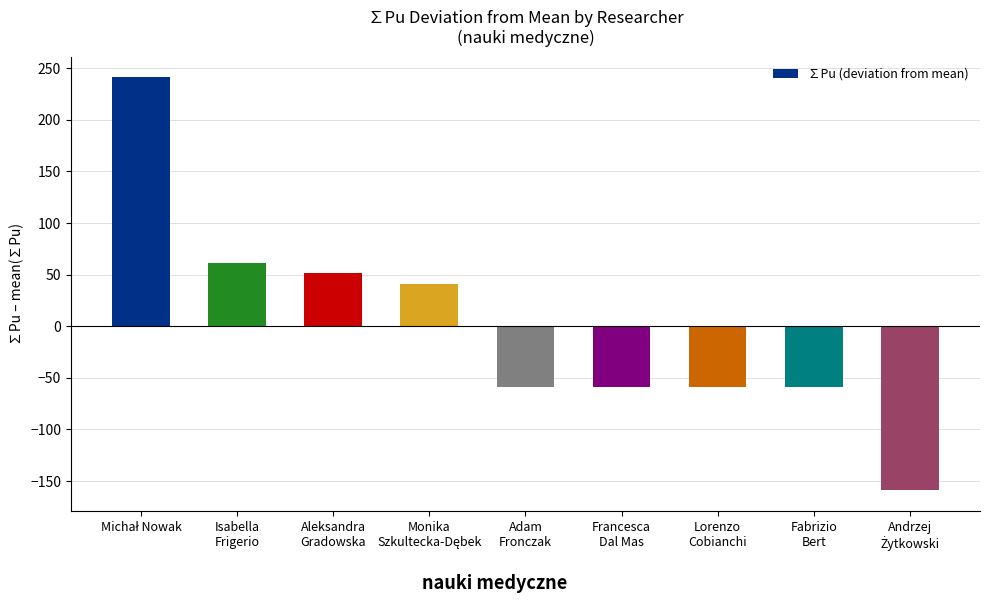

How many categories are shown in the chart?

9